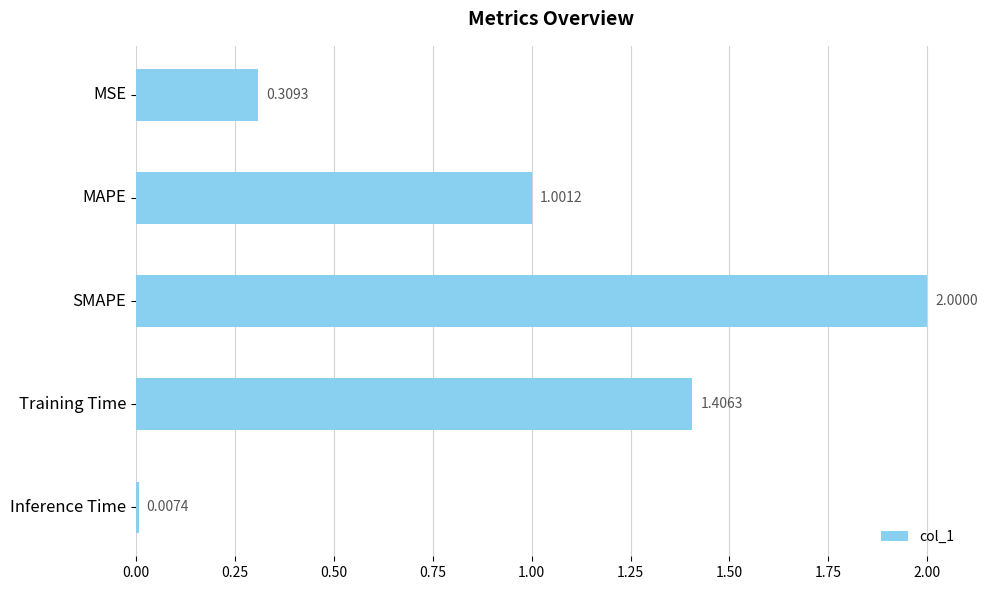

What is the change in value from MAPE to SMAPE?

+1.0